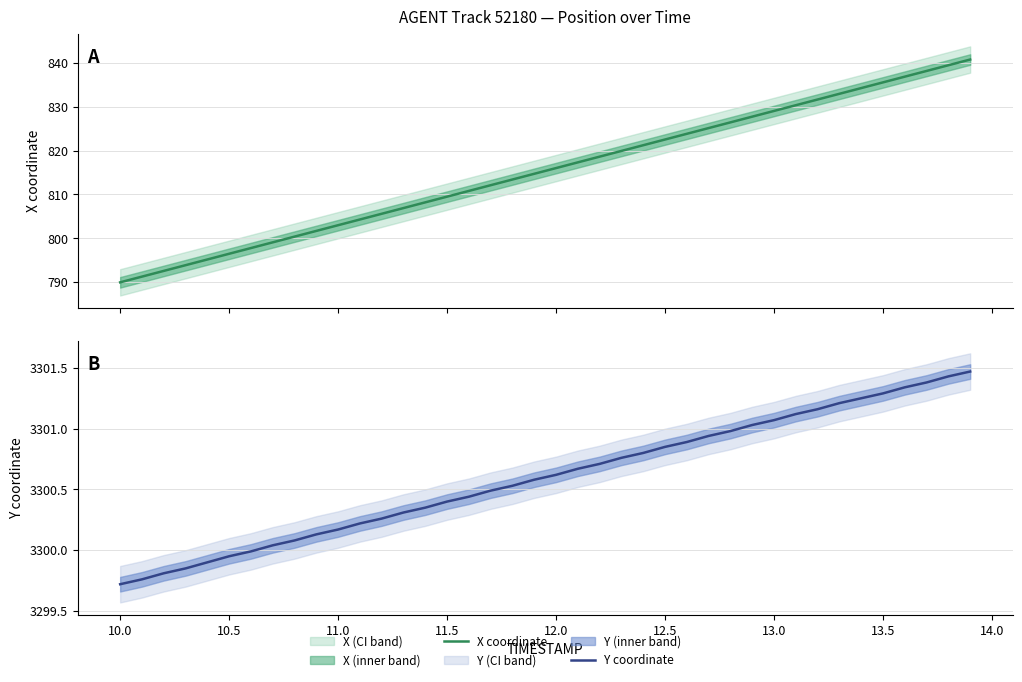

What is the value of the X coordinate point at the 10th from the left?

801.7